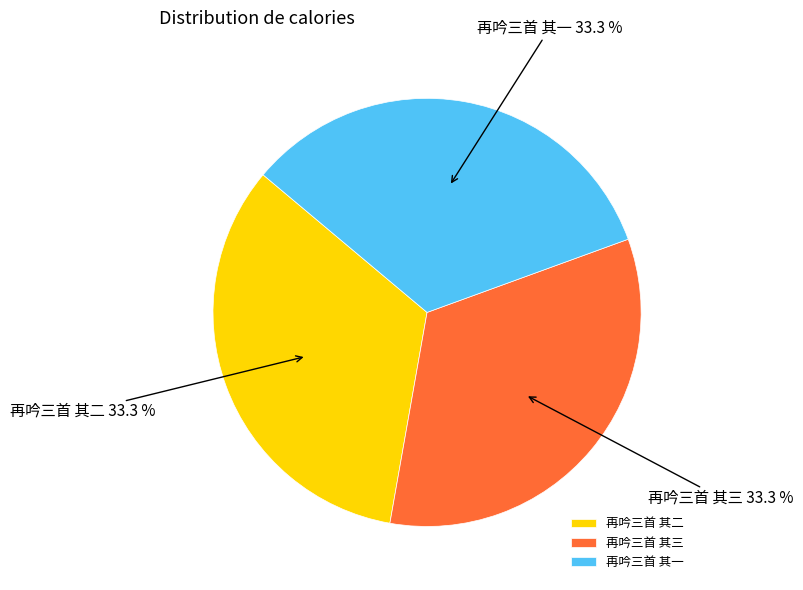

Does 再吟三首 其三 represent more than half of the total?

No